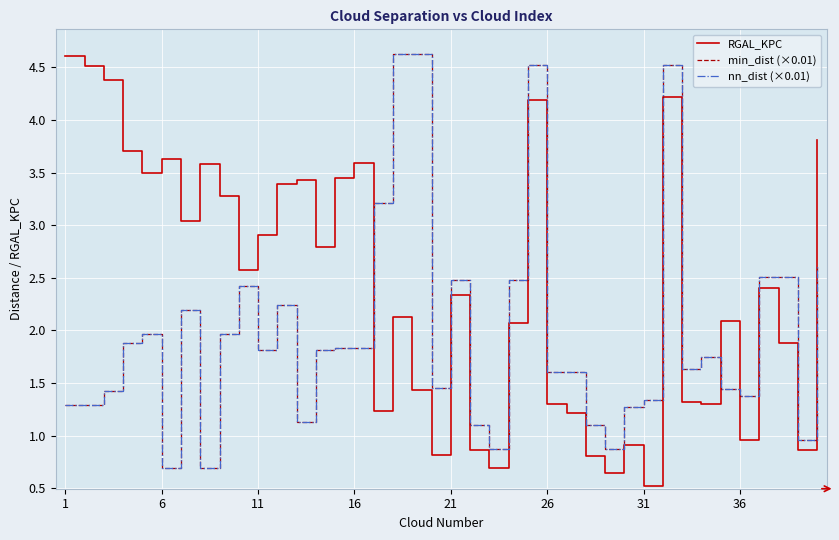

Does the chart display data point markers on the line(s)?

No